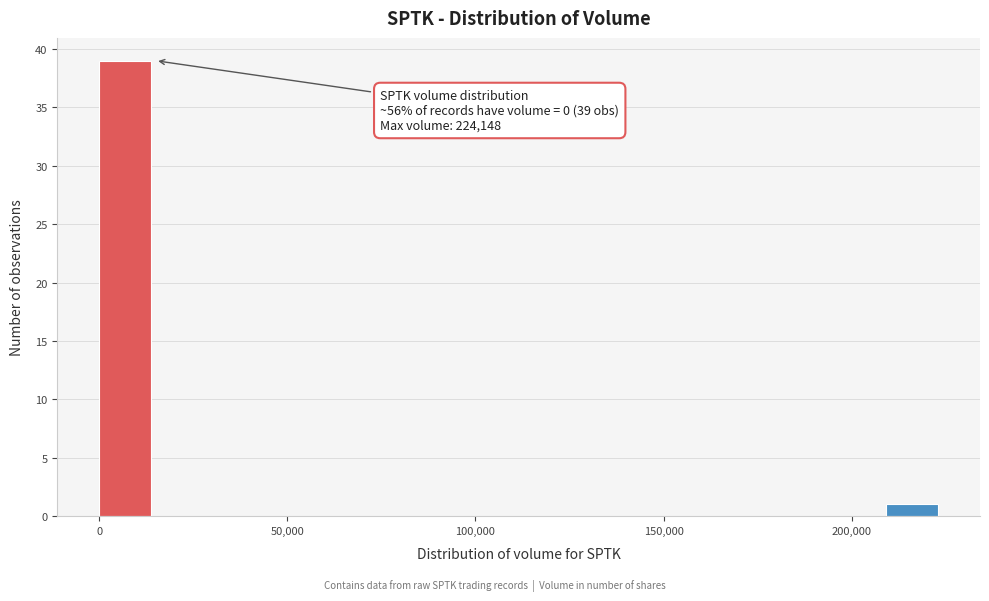

Around what value on the x-axis is the tallest bar? Give the approximate position of its centre, as read against the axis.

5000